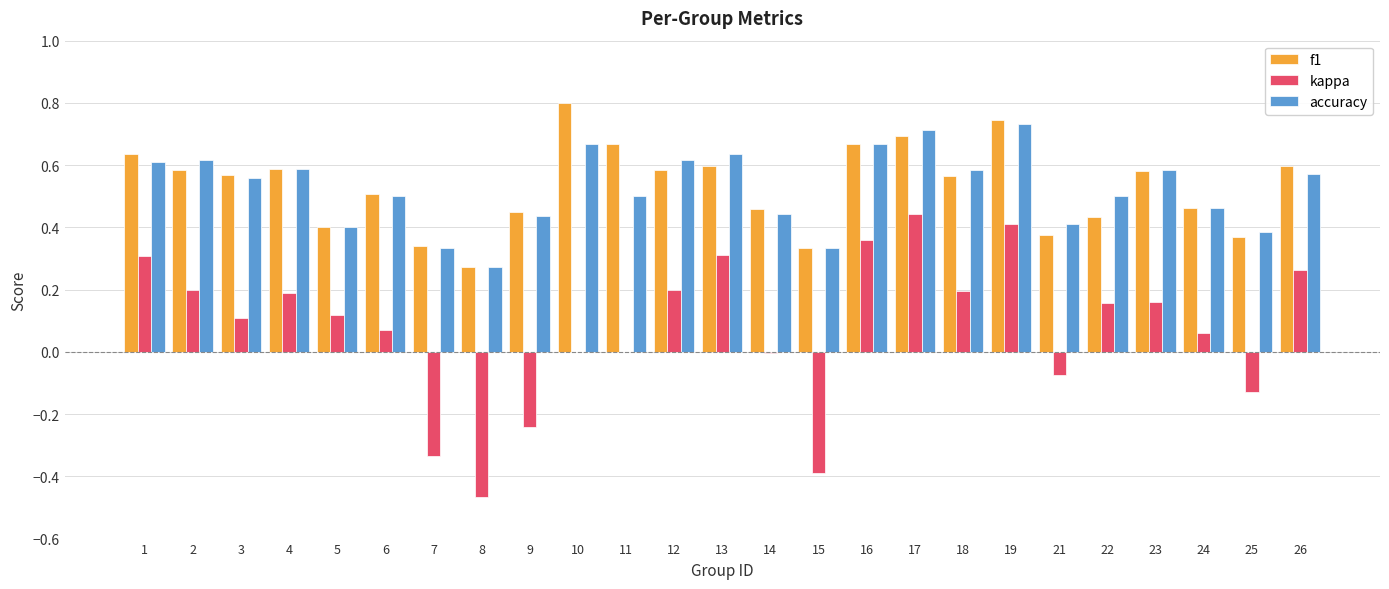

Is the value of kappa at 9 greater than the value of f1 at 13?

No